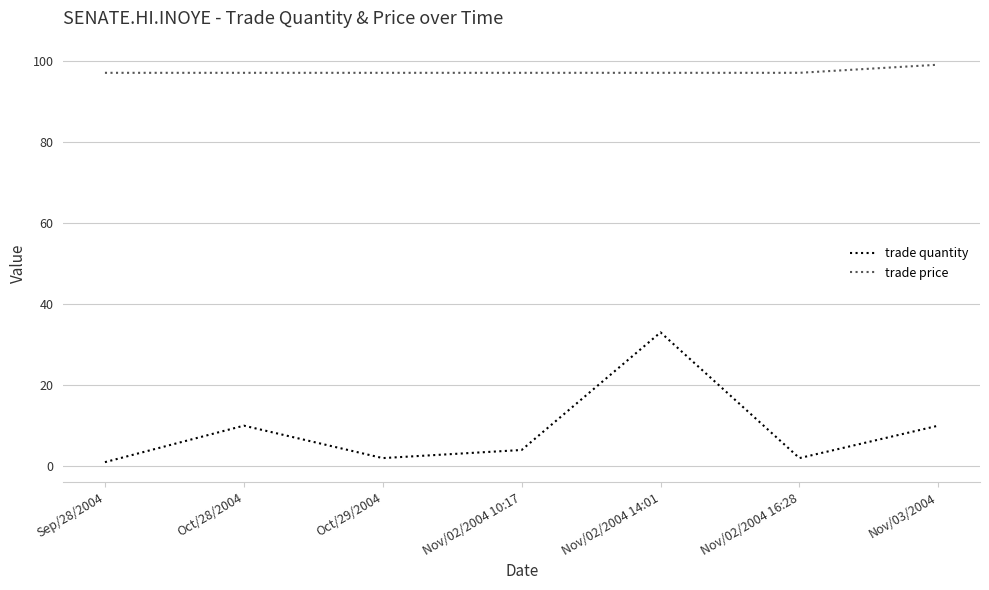

Between Nov/02/2004 14:01 and Nov/03/2004, which series saw the biggest shift?

trade quantity